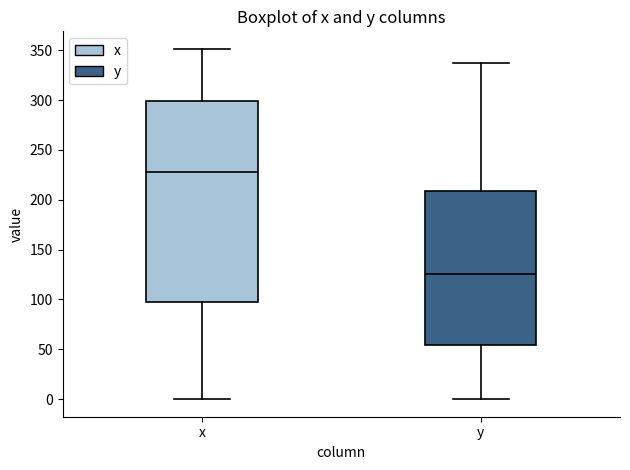

Which box's median line is the lowest?

y